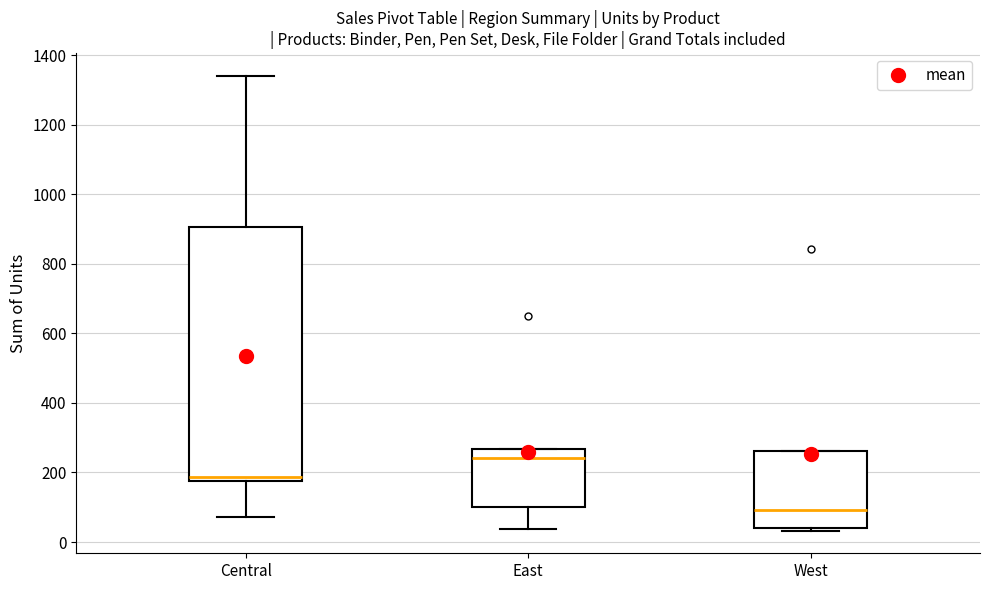

Comparing the boxes themselves (not the whiskers), which one is the tallest?

Central